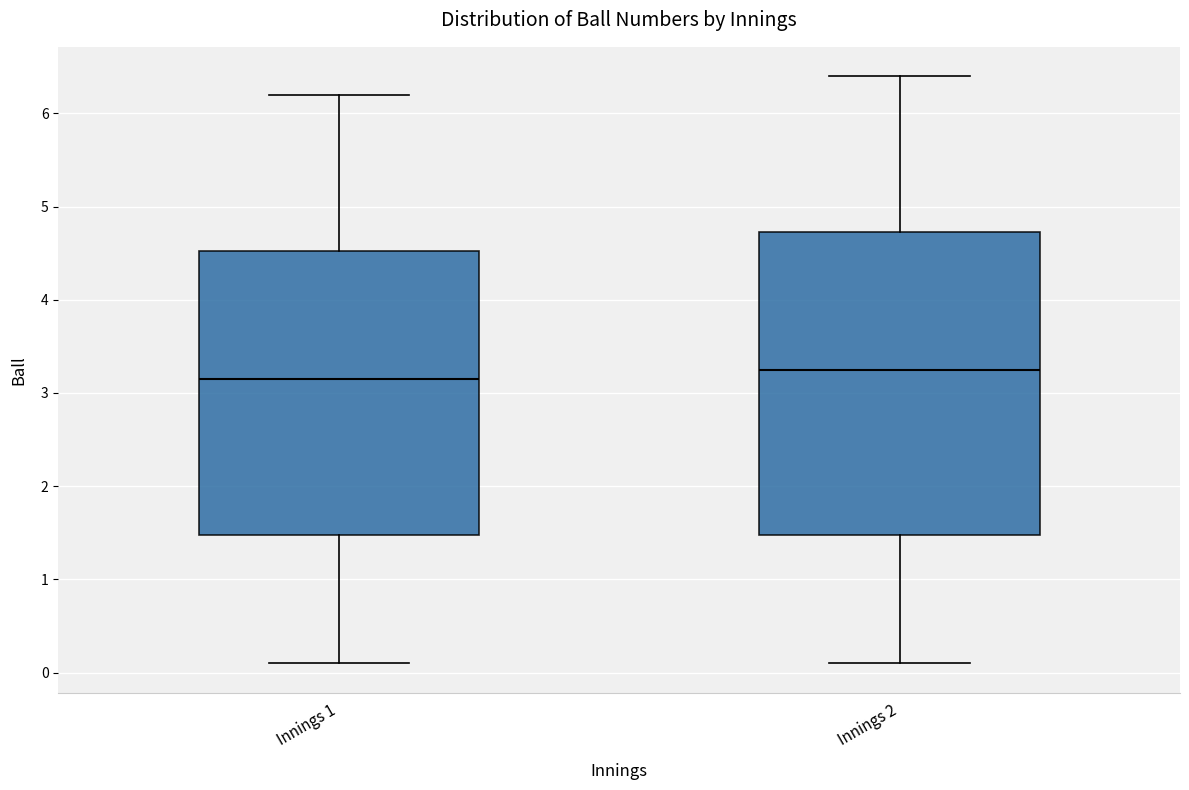

Comparing the boxes themselves (not the whiskers), which one is the tallest?

Innings 2